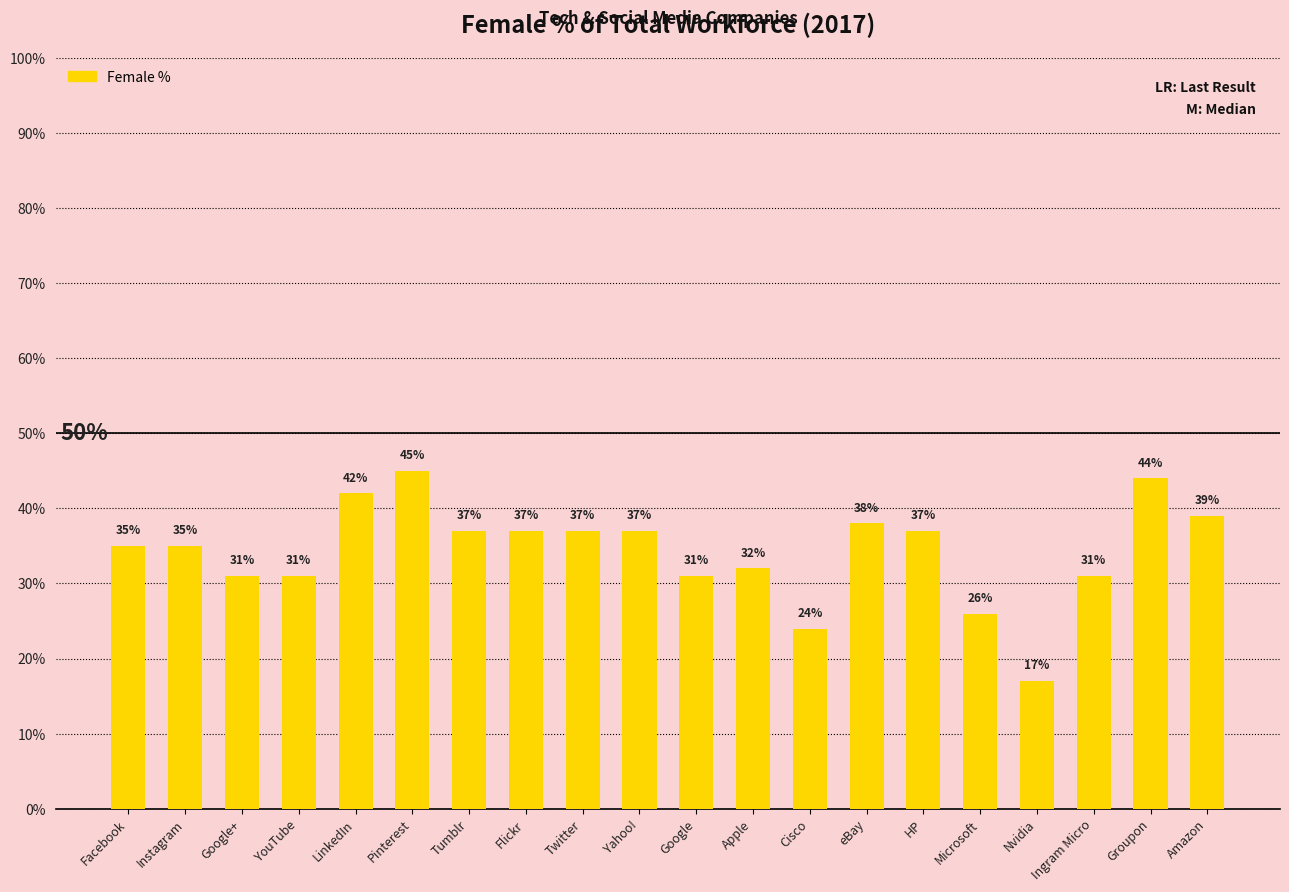

At which category does the chart reach its minimum across all series?

Nvidia